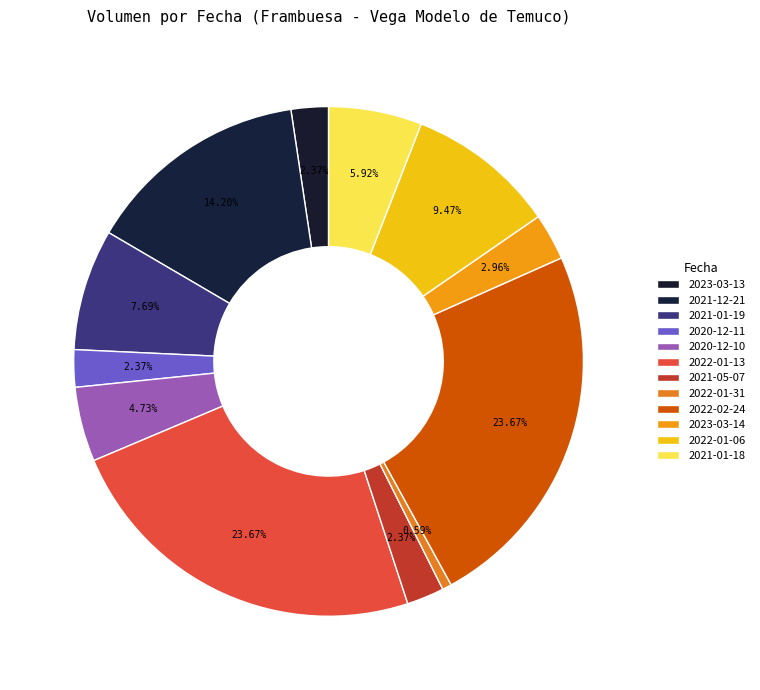

Count the number of slices in the pie.

12